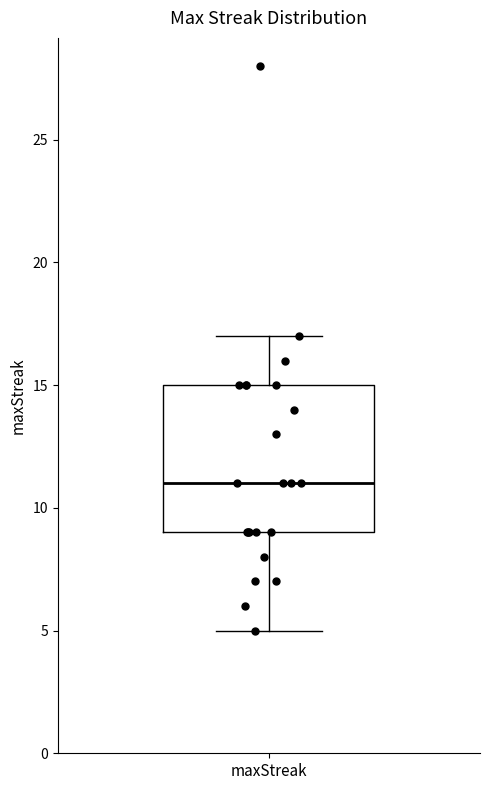

Transcribe this box plot: give where the median line is, the range the box spans, and where the two whiskers end, as read against the y-axis. The values are not printed on the chart, so give them approximately, as read against the axis.

median 11, box 9 to 15, whiskers 5 to 17